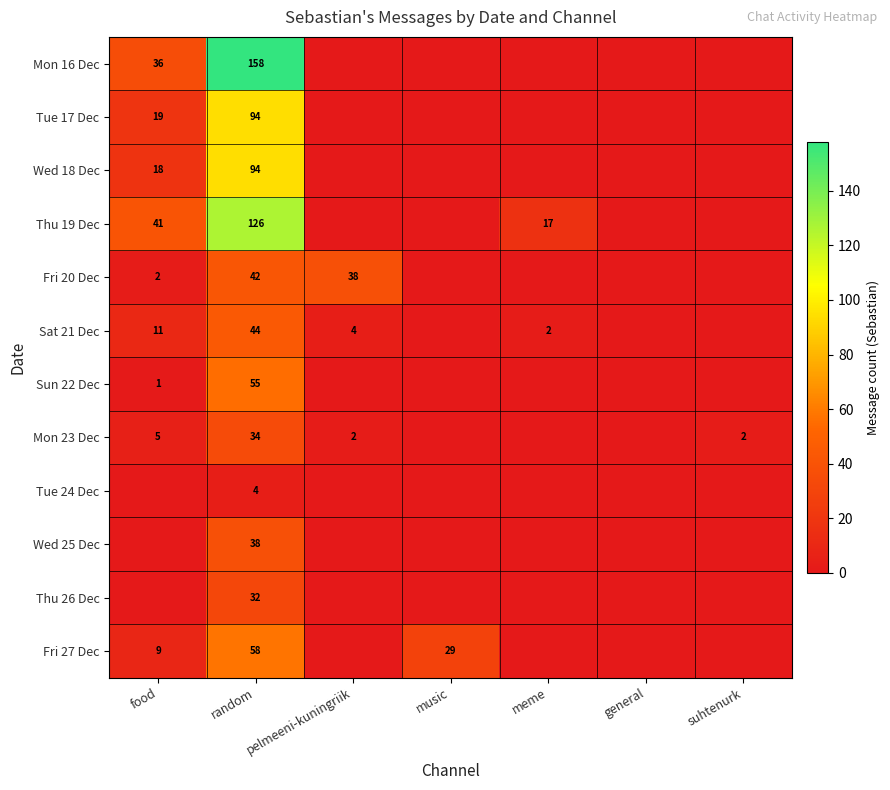

The value of Mon 23 Dec at suhtenurk is 0. True or false?

False